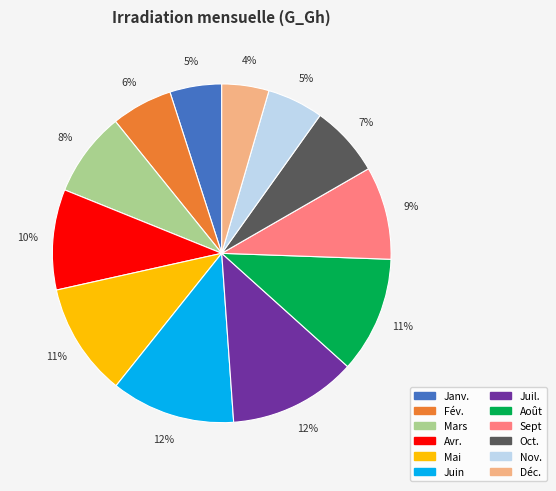

Count the number of slices in the pie.

12